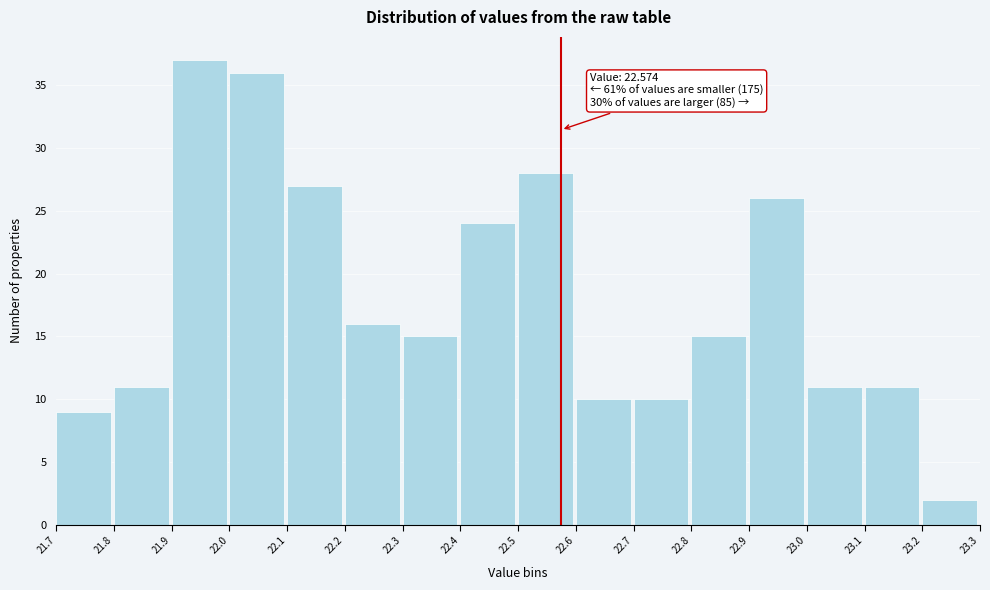

Over which range of the x-axis is the bar tallest?

21.9 to 22.0